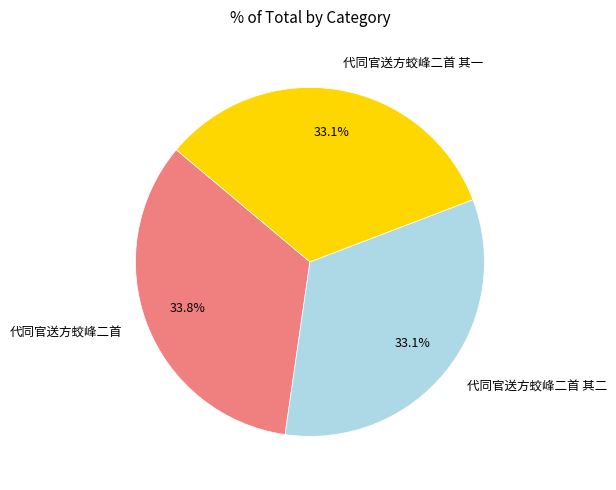

To the nearest percent, what is the difference between the largest and smallest slice percentages?

1%